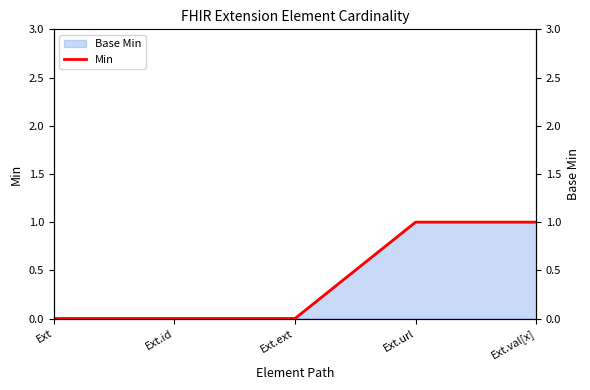

The value at Ext.id is 0. True or false?

True